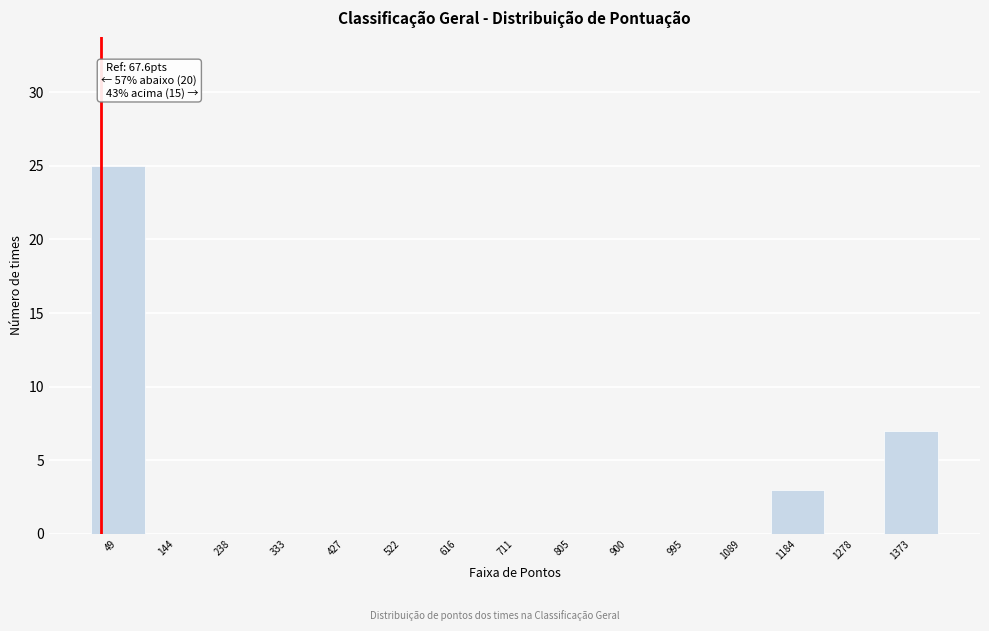

Reading left to right, transcribe all the data shown in this chart.

49=25	144=0	238=0	333=0	427=0	522=0	616=0	711=0	805=0	900=0	995=0	1089=0	1184=3	1278=0	1373=7